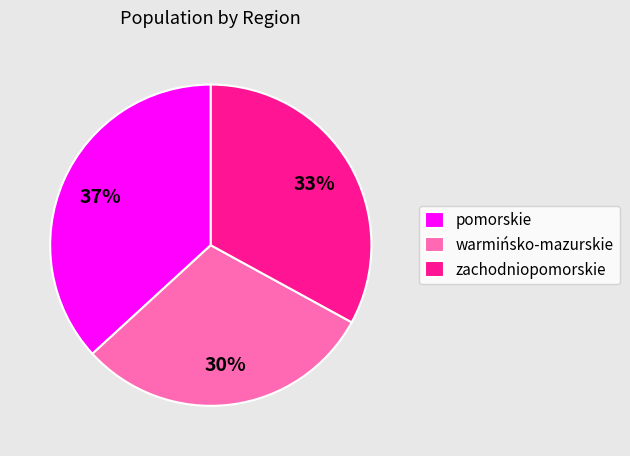

Count the number of slices in the pie.

3